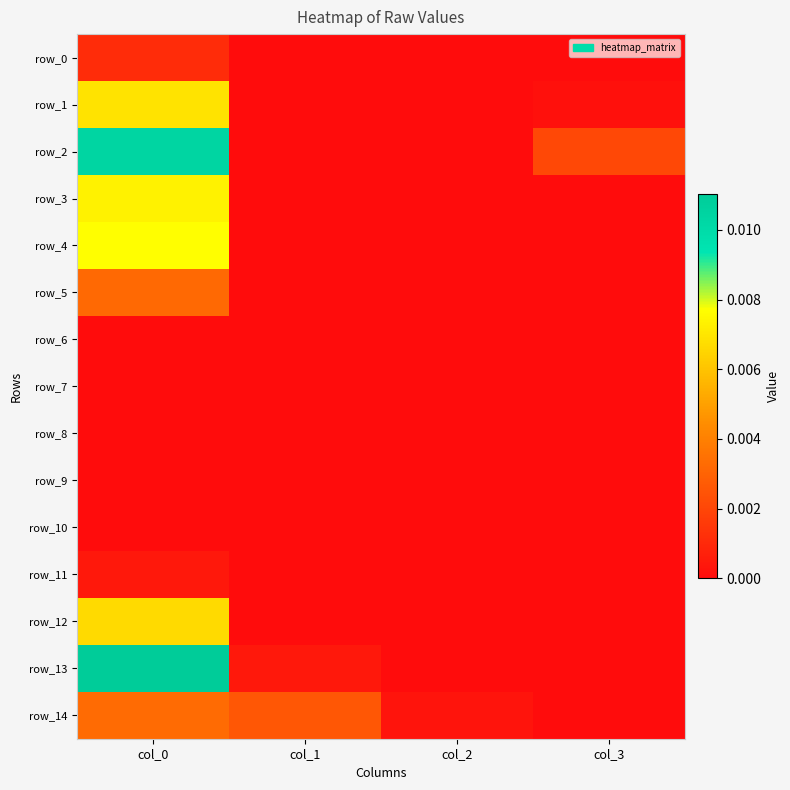

Which label corresponds to the smallest value in the chart?

col_2